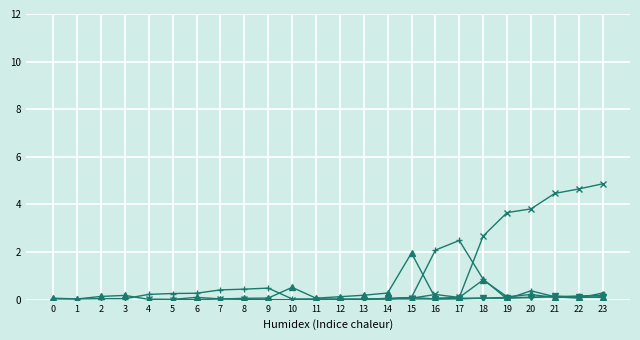

What is the difference between the maximum and second lowest values in the col_28 series?

1.9